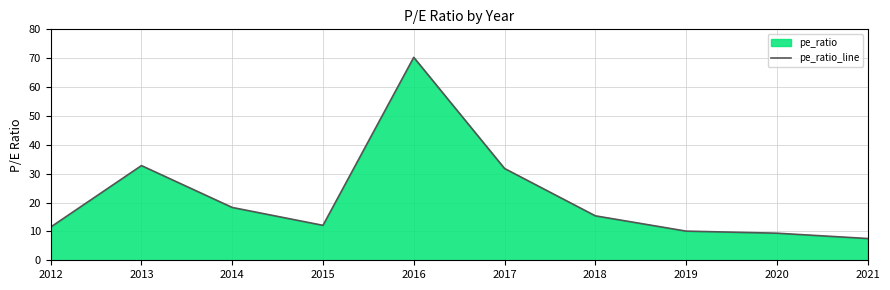

What is the change in value from 2014 to 2018?

-2.9